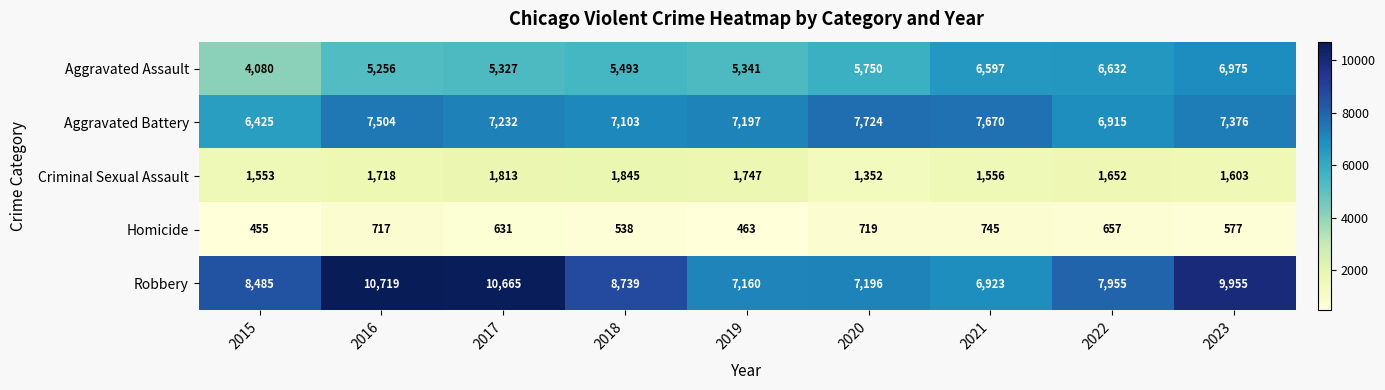

List the series in order of their peak value, highest first.

Robbery, Aggravated Battery, Aggravated Assault, Criminal Sexual Assault, Homicide